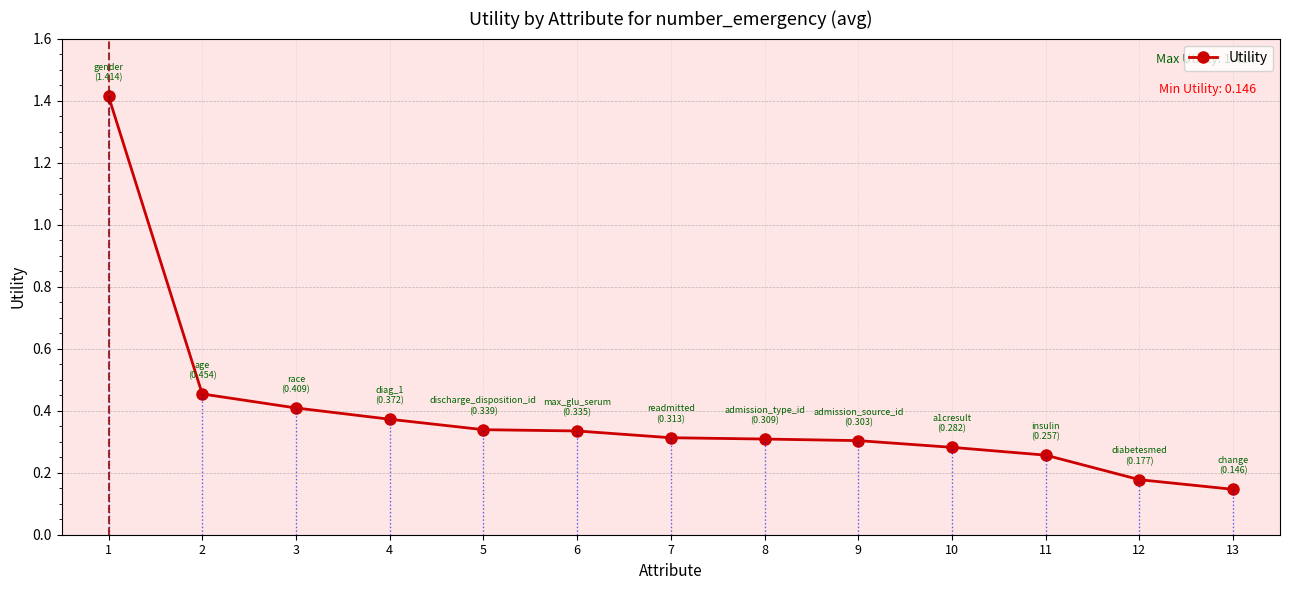

Is it true that the value at 3 is 0.6?

False